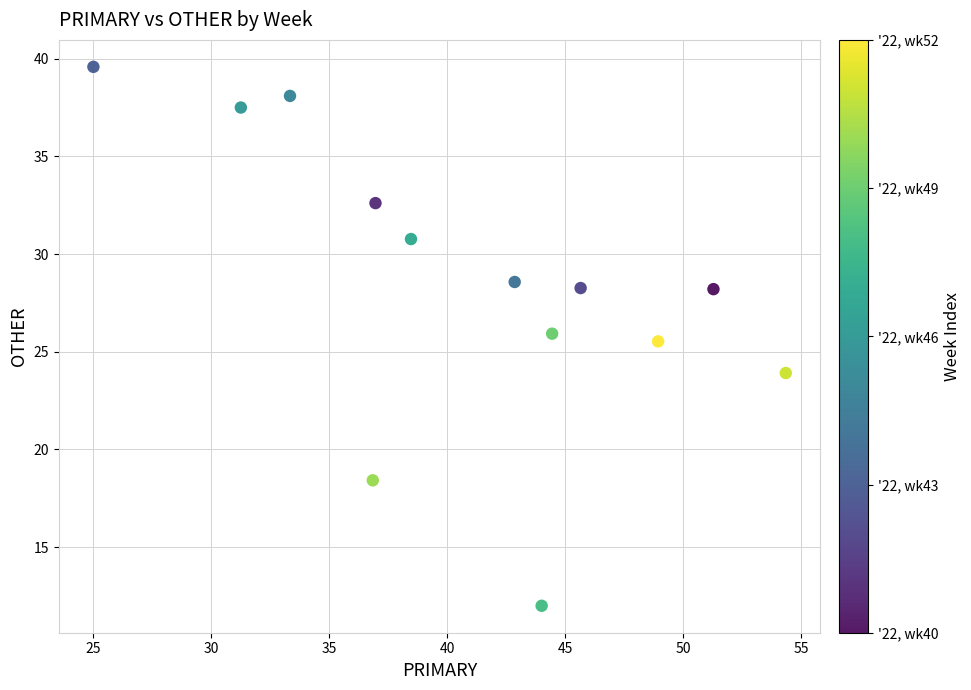

What Y value in the scatter plot is closest to 25?

25.5